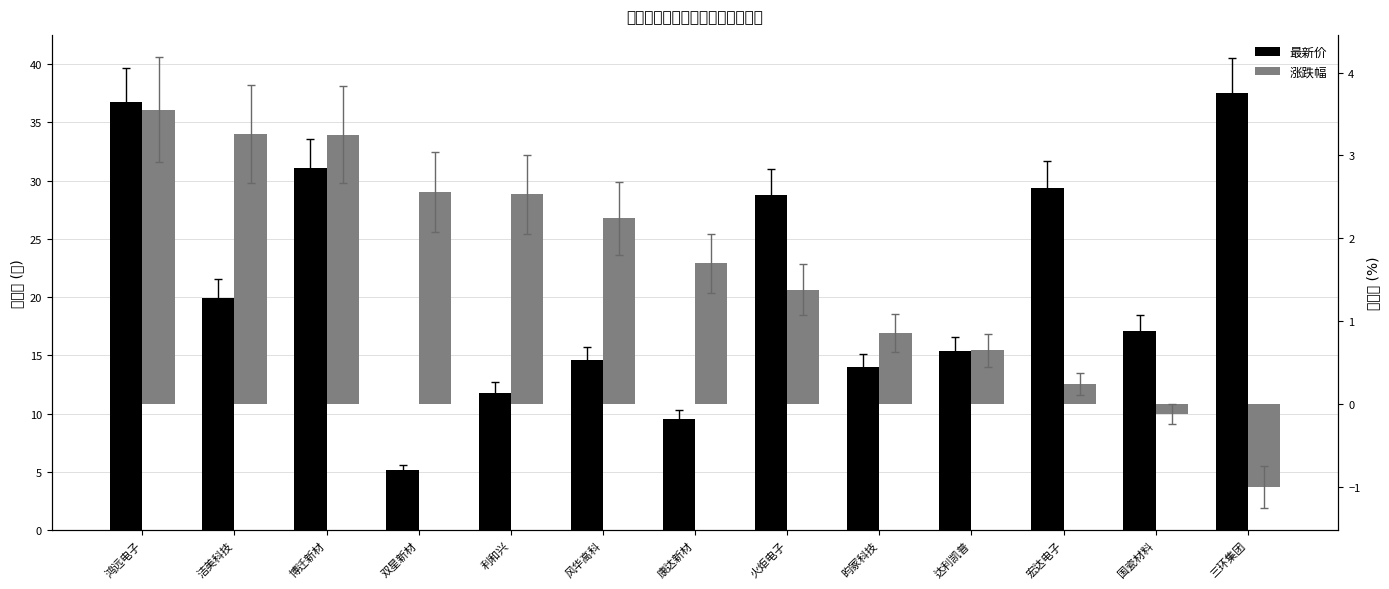

True or false: 最新价 has a value of 22.7 at 达利凯普.

False